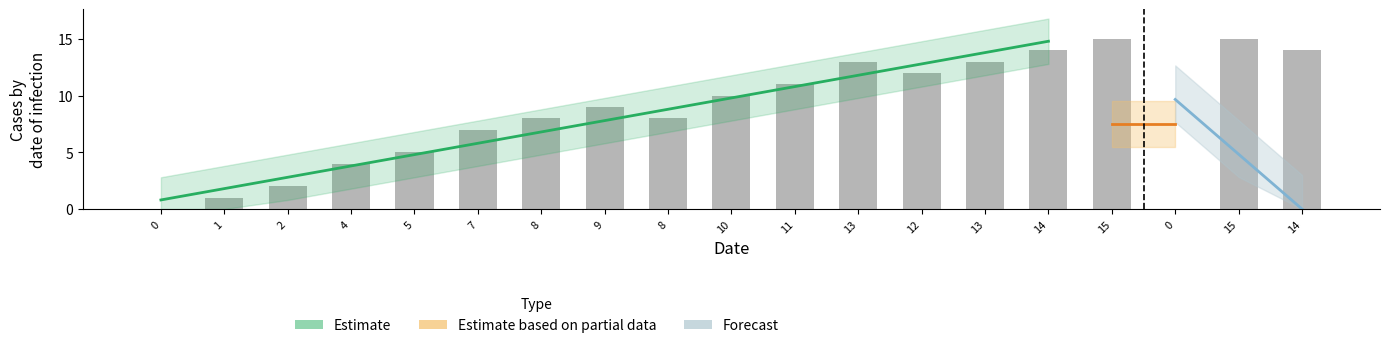

At which label is the value closest to 7?

7